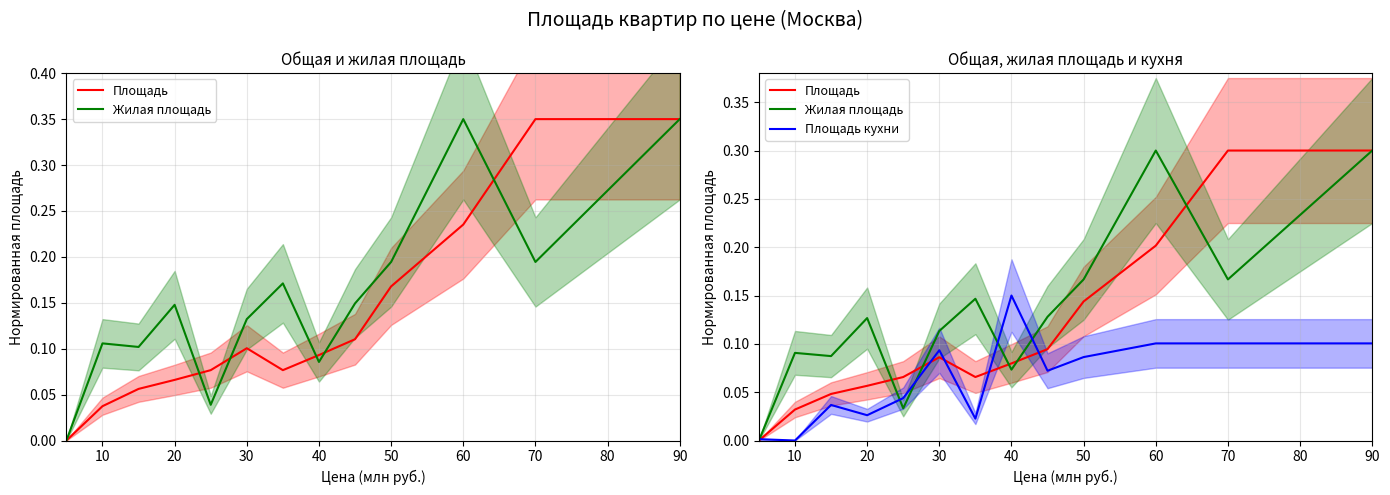

What is the average value of the Площадь кухни series?

0.1